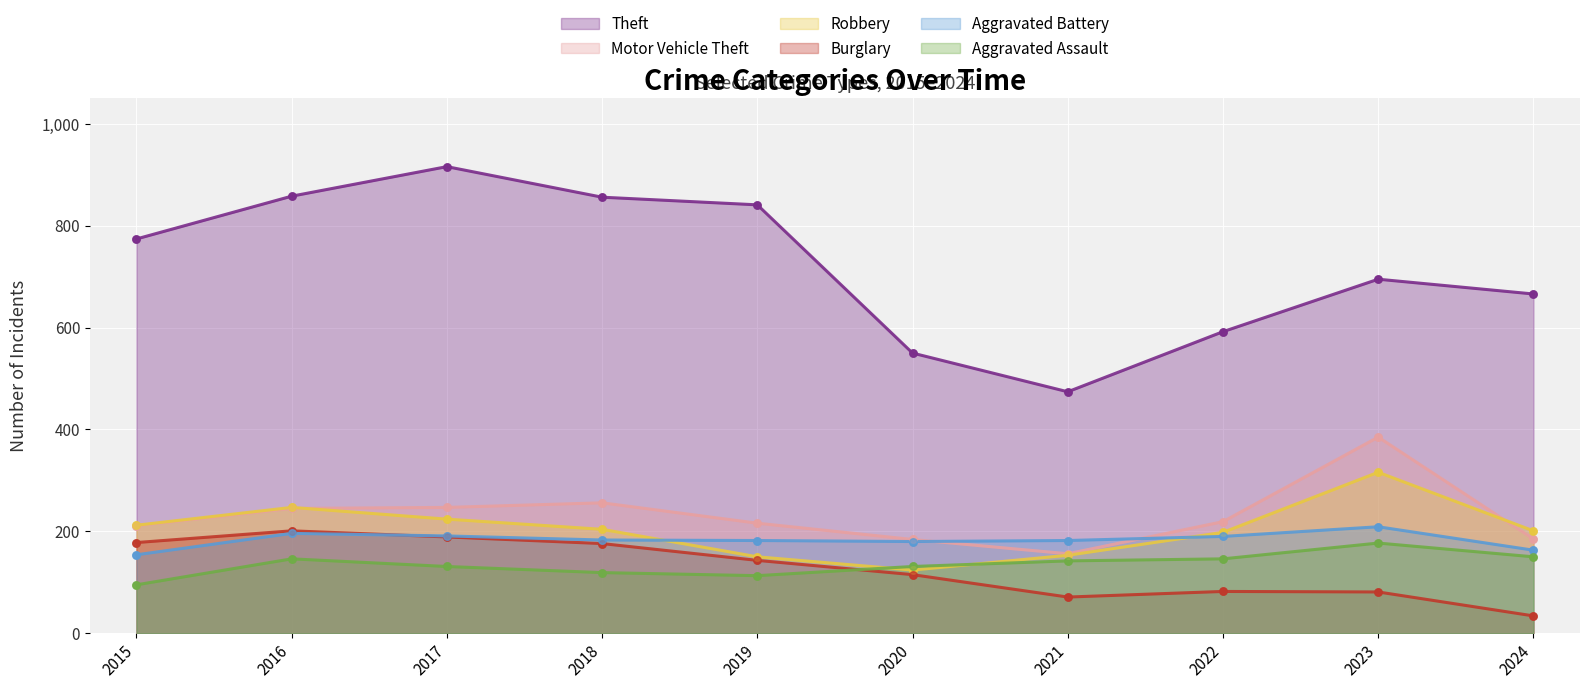

Is the value of Burglary at 2015 greater than the value of Aggravated Battery at 2017?

No